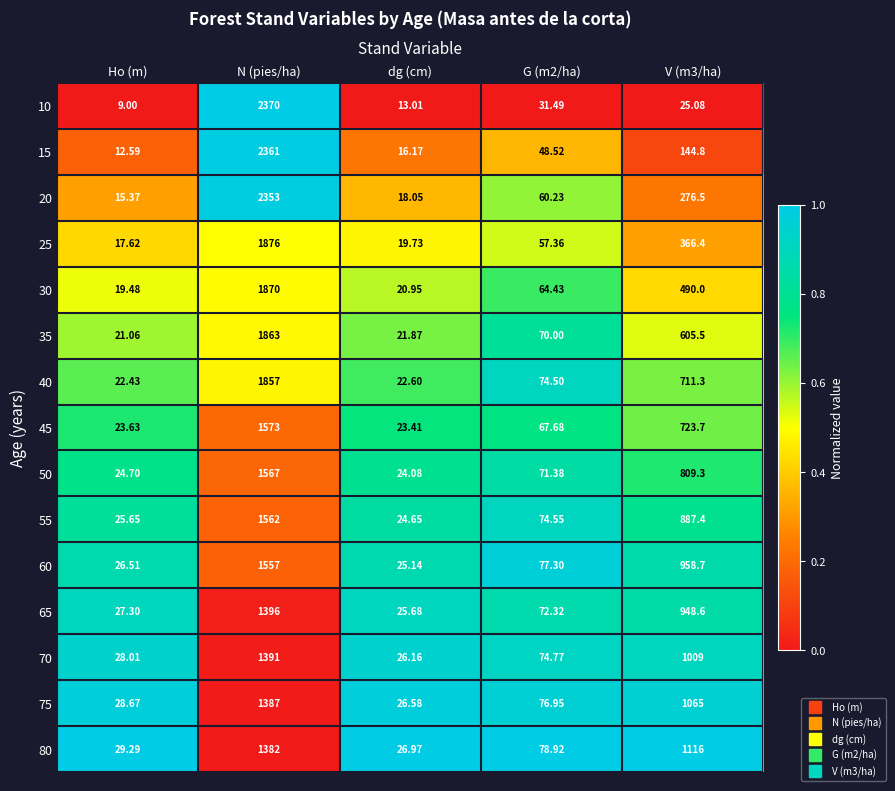

Which series has the widest spread of values?

10